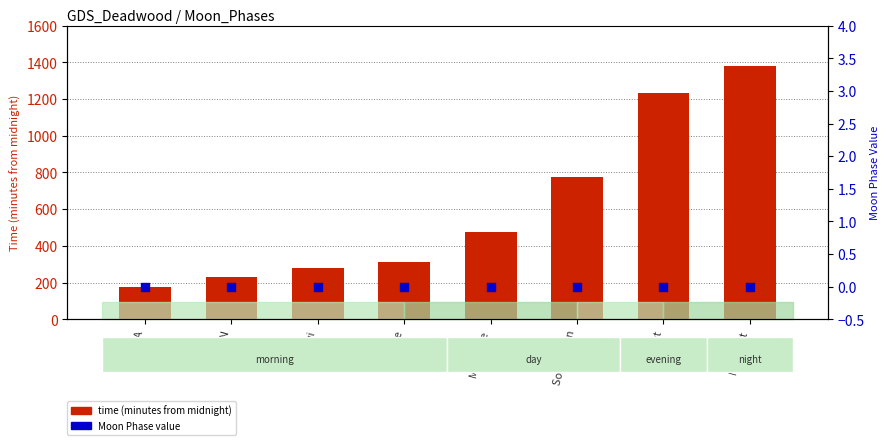

Which series contains the highest Y value?

time (minutes)